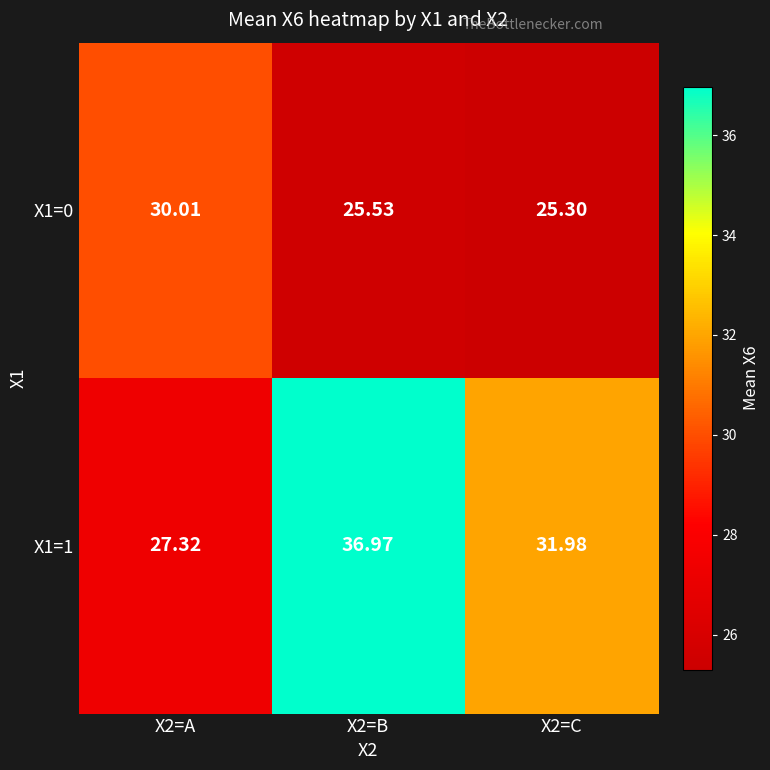

Which label corresponds to the largest value in the chart?

X2=B